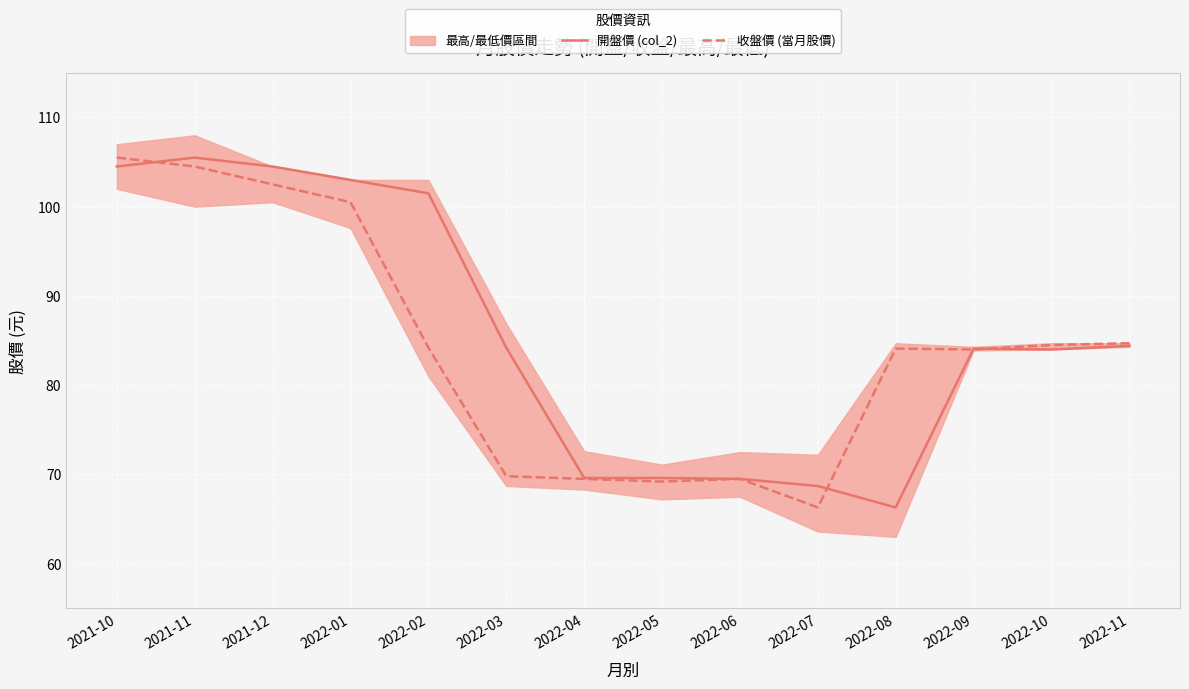

Which series has the largest total across all categories?

開盤價 (col_2)